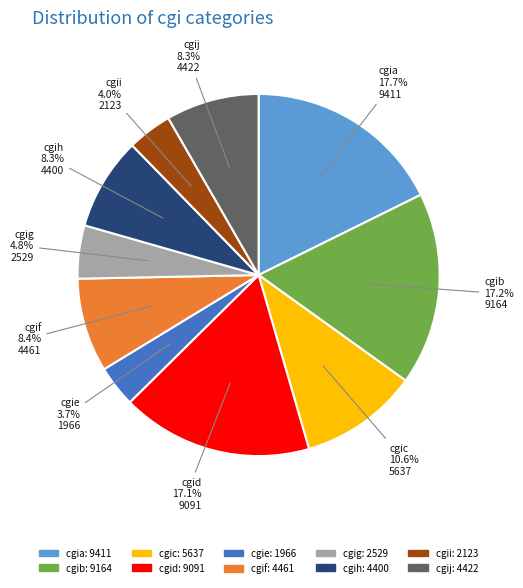

Is it true that cgid is 17% of the pie?

True